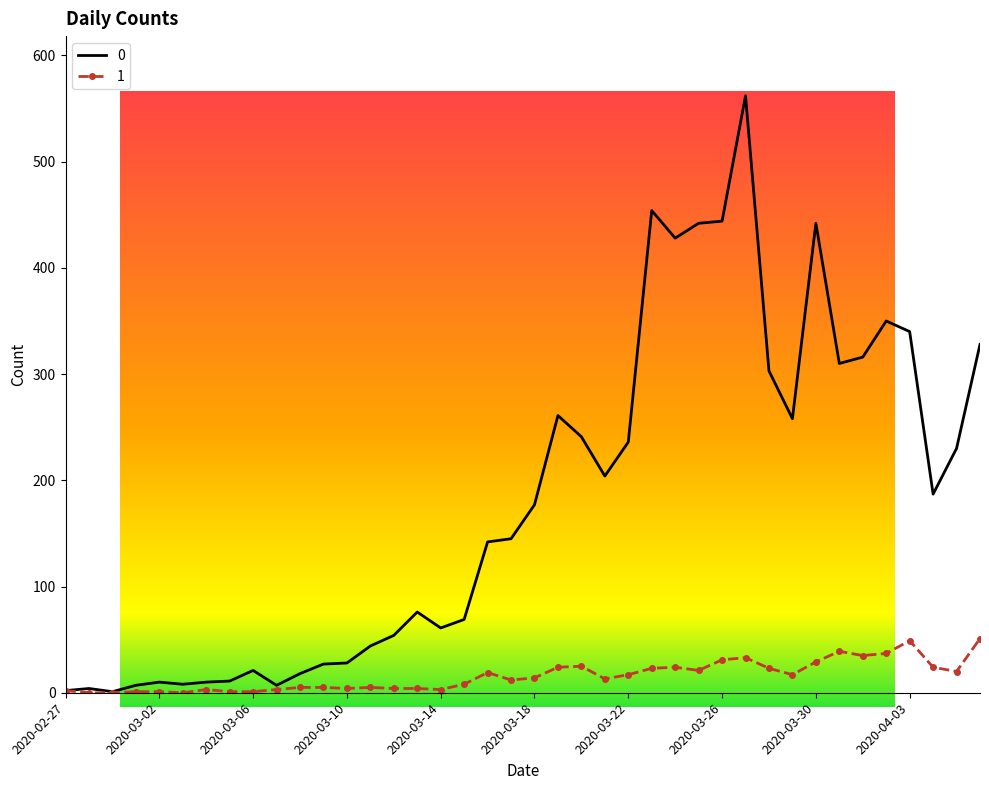

What is the sum of all 0 values?

7258